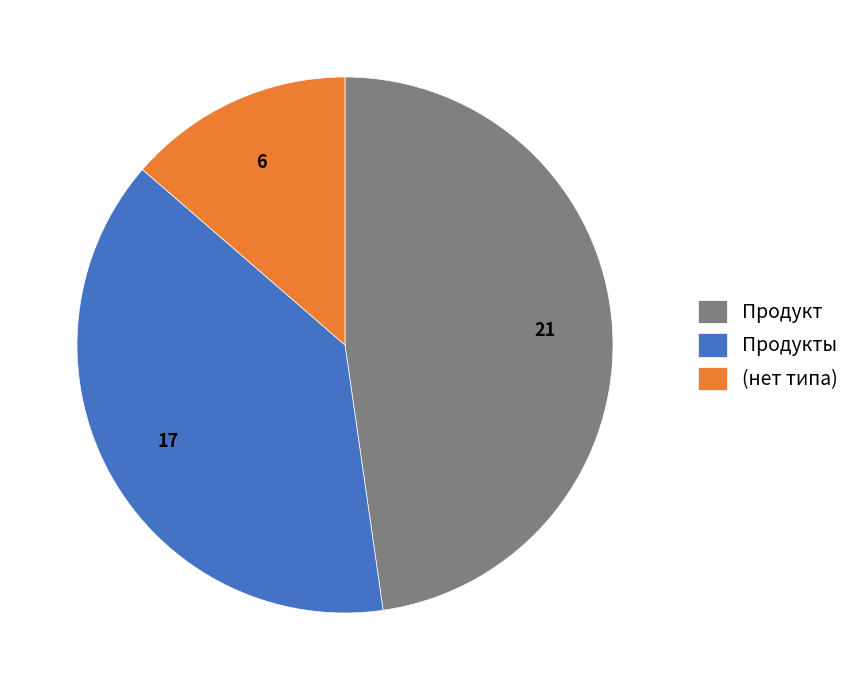

Combined, do Продукты and (нет типа) account for over 50%?

Yes